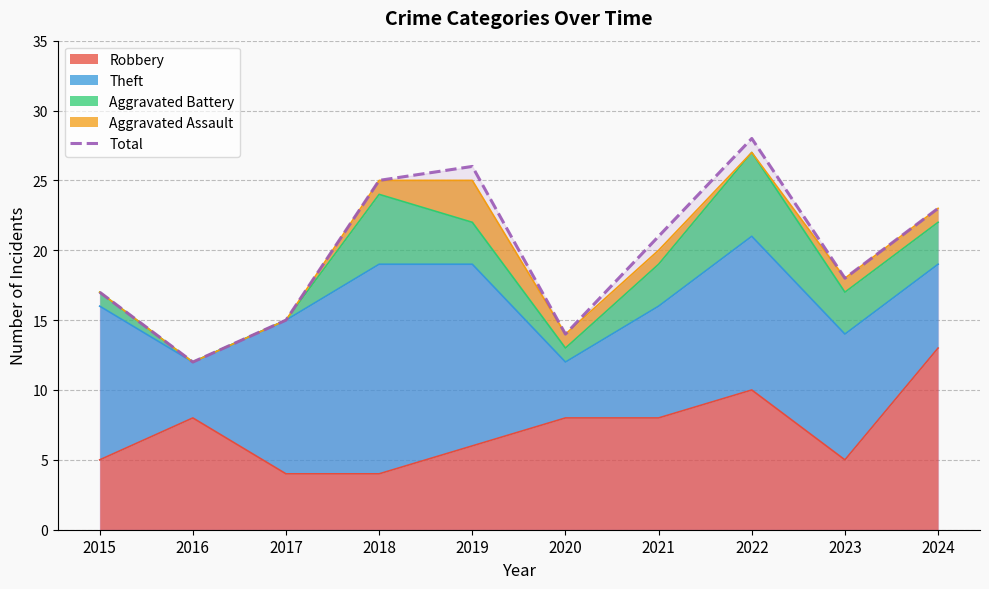

Is it true that the value at 2022 is 28?

True